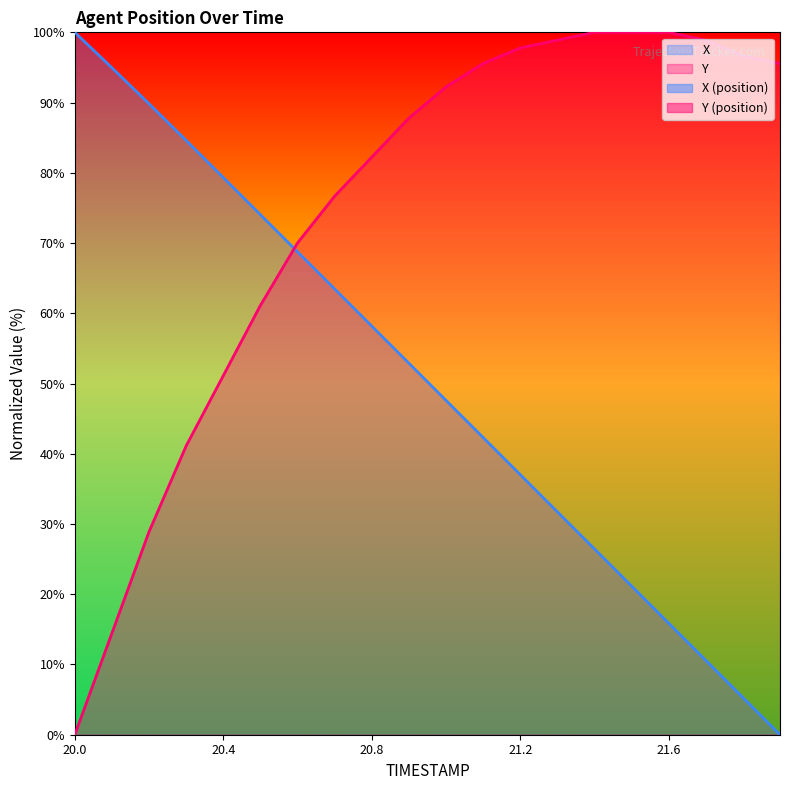

What is the maximum value shown in the chart?

100.0